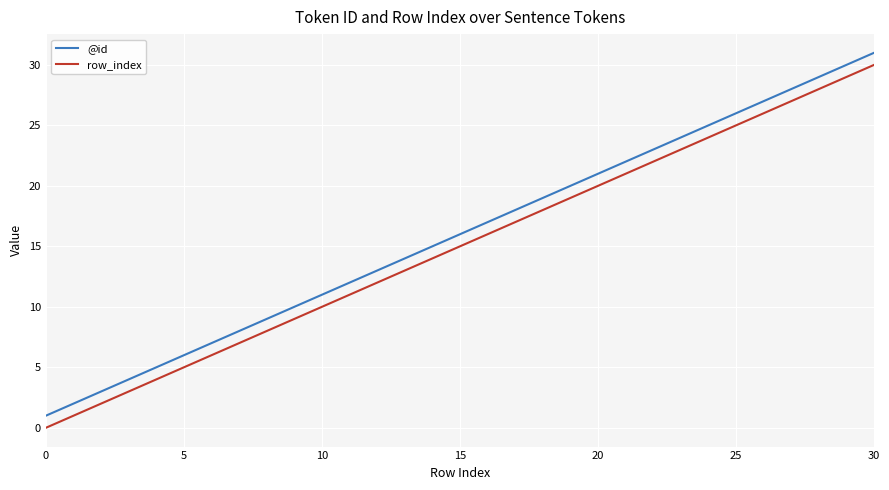

Reading right to left, list all the values displayed in this chart.

@id: 31	30	29	28	27	26	25	24	23	22	21	20	19	18	17	16	15	14	13	12	11	10	9	8	7	6	5	4	3	2	1
row_index: 30	29	28	27	26	25	24	23	22	21	20	19	18	17	16	15	14	13	12	11	10	9	8	7	6	5	4	3	2	1	0